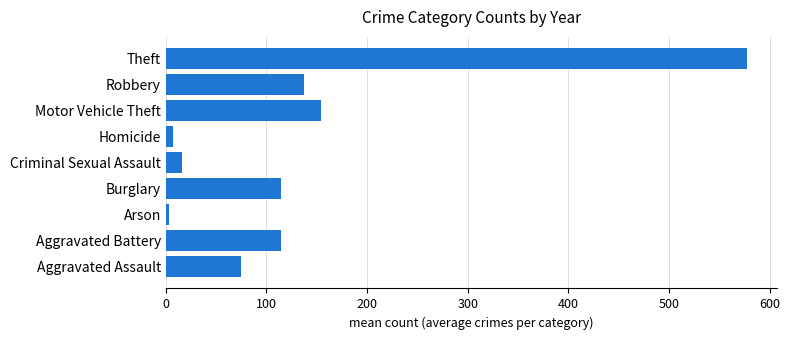

Does the chart contain stacked bars?

No